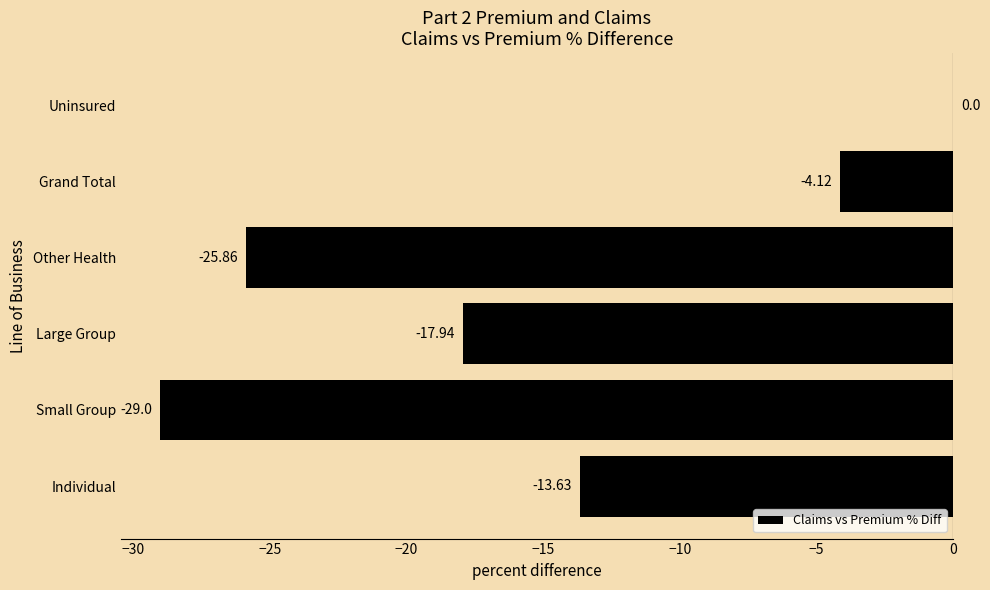

What is the sum of the values at Individual and Uninsured?

-13.6